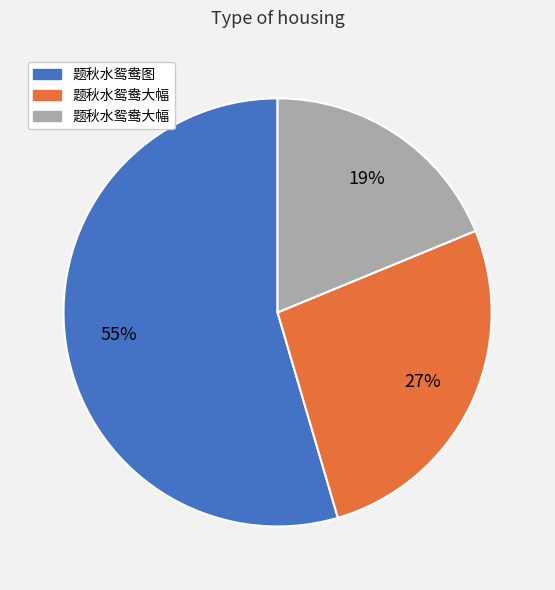

To the nearest percent, what is the average slice percentage?

33%